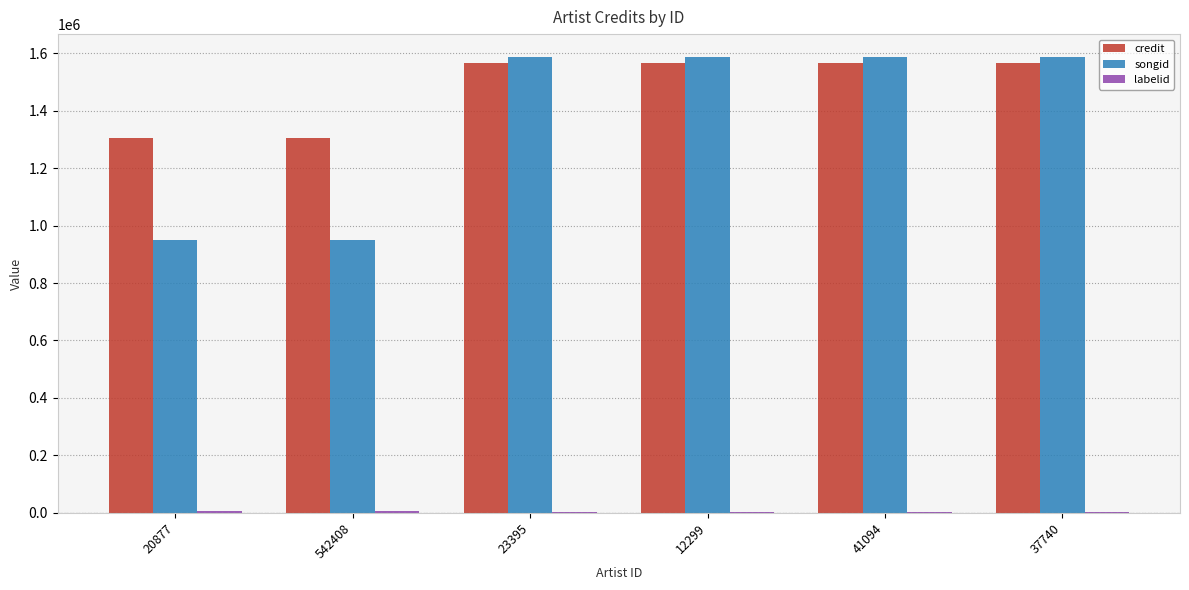

The songid series shows 951060 at 542408. True or false?

True